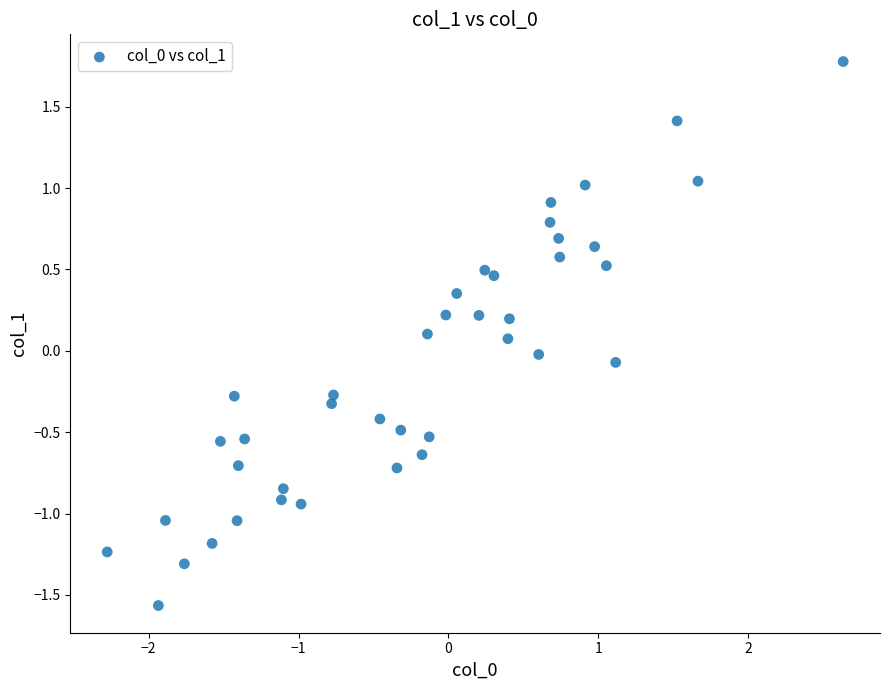

What is the range of Y values (max minus min)?

3.3